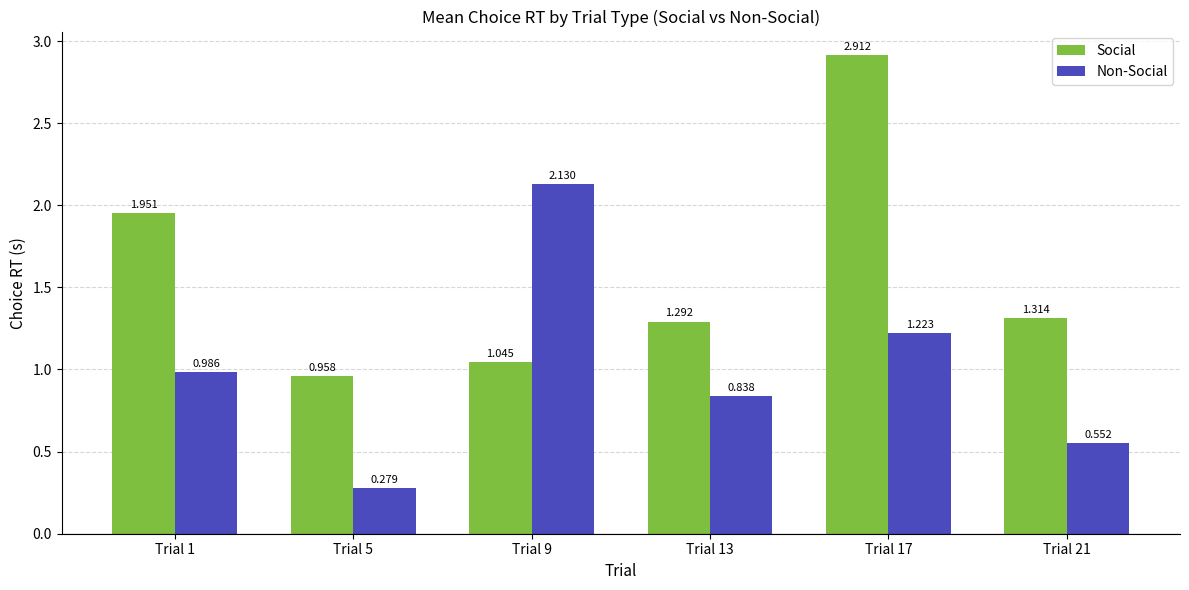

At Trial 9, list the series in order from largest to smallest.

Non-Social, Social